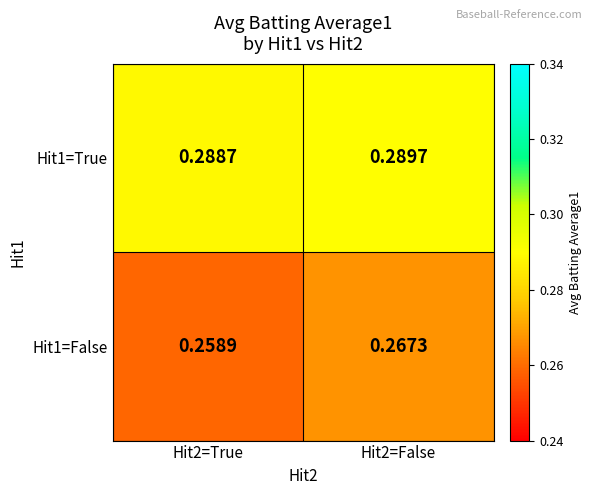

Between Hit2=True and Hit2=False, which is larger?

Hit2=False